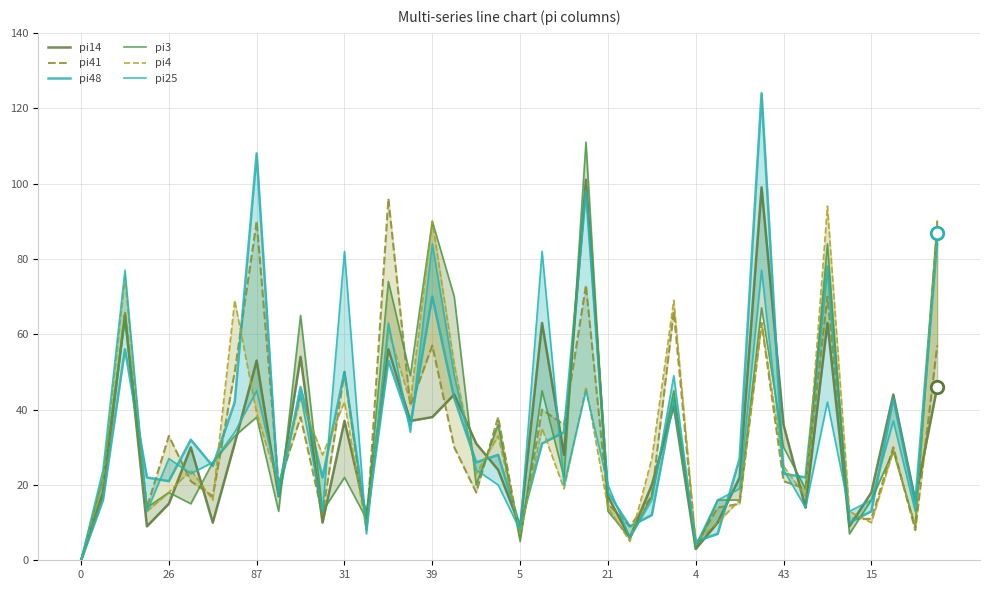

In pi4, how many points are higher than both neighbors (excluding endpoints)?

14